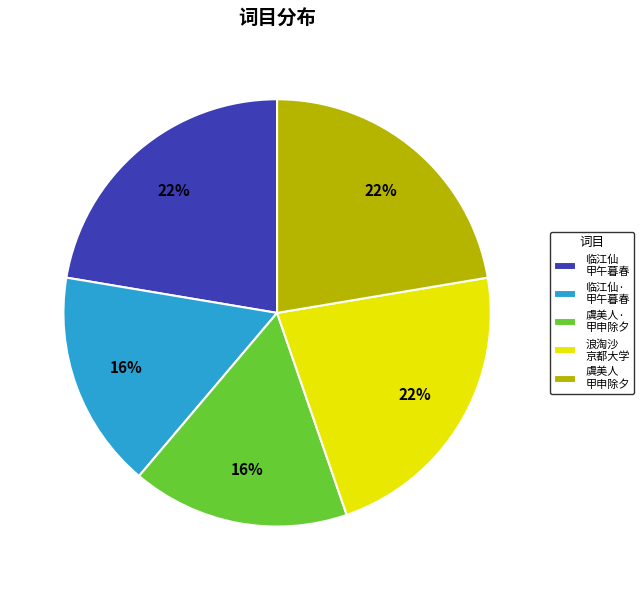

To the nearest percent, what is the difference between the largest and smallest slice percentages?

6%